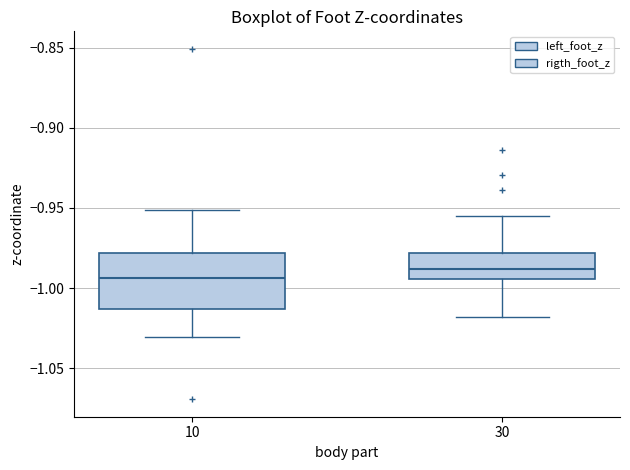

Reading left to right, read every box against the y-axis: the position of its median line, the range the box covers, and the ends of its whiskers. The values are not printed on the chart, so give them approximately, as read against the axis.

10: median -0.995, box -1.015 to -0.980, whiskers -1.030 to -0.950
30: median -0.990, box -0.995 to -0.980, whiskers -1.020 to -0.955